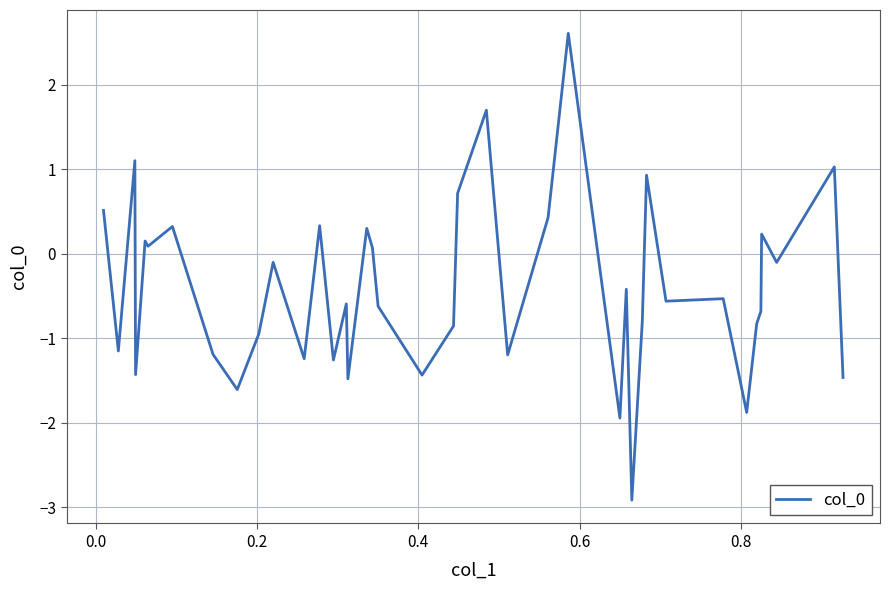

What is the smallest value displayed?

-2.9